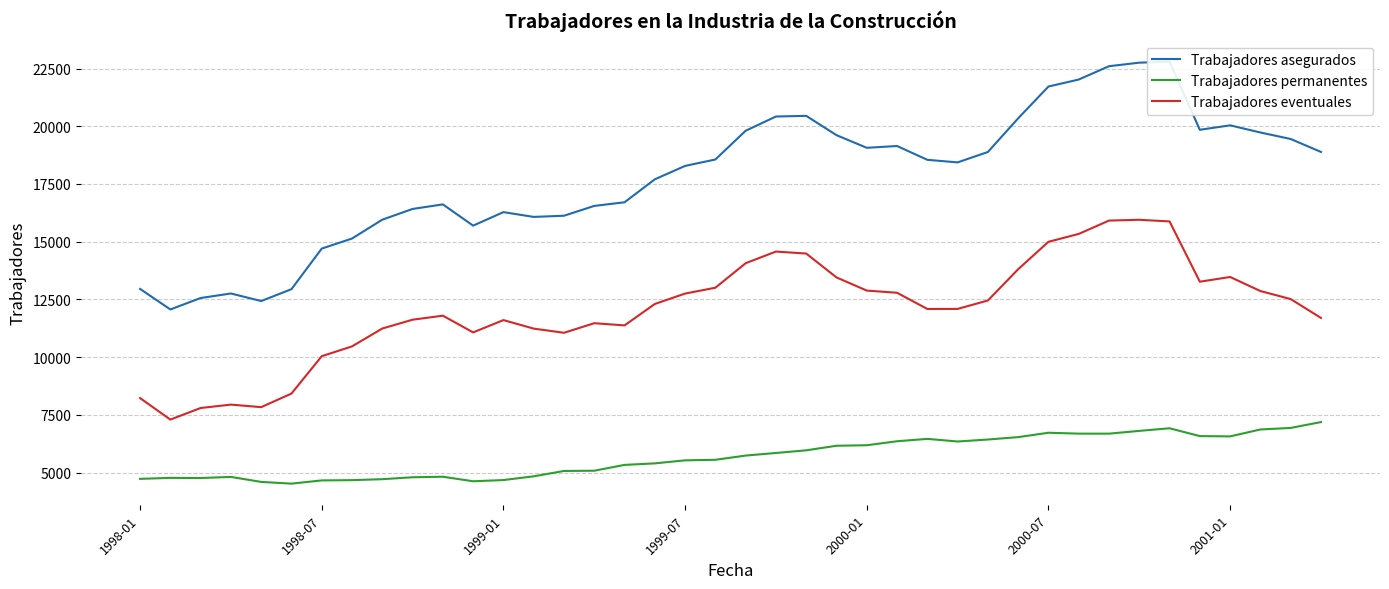

What is the value of the Trabajadores asegurados point at the 36th from the left?

19847